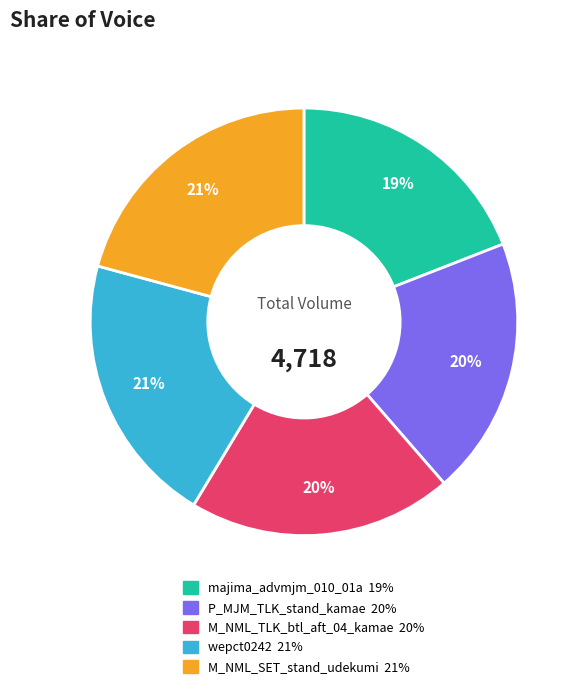

Do P_MJM_TLK_stand_kamae and wepct0242 together represent more than half of the pie?

No